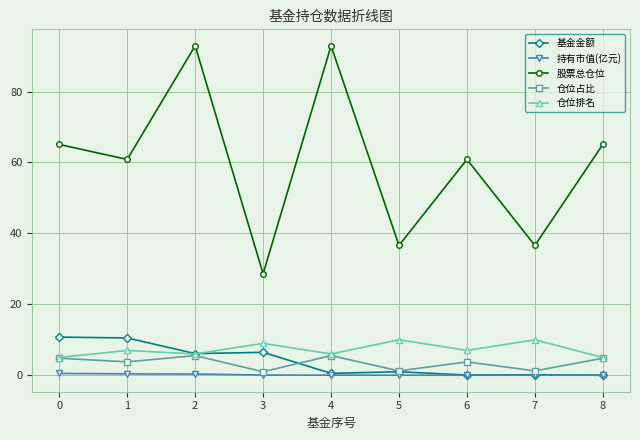

At which category is the sum across all series the highest?

2